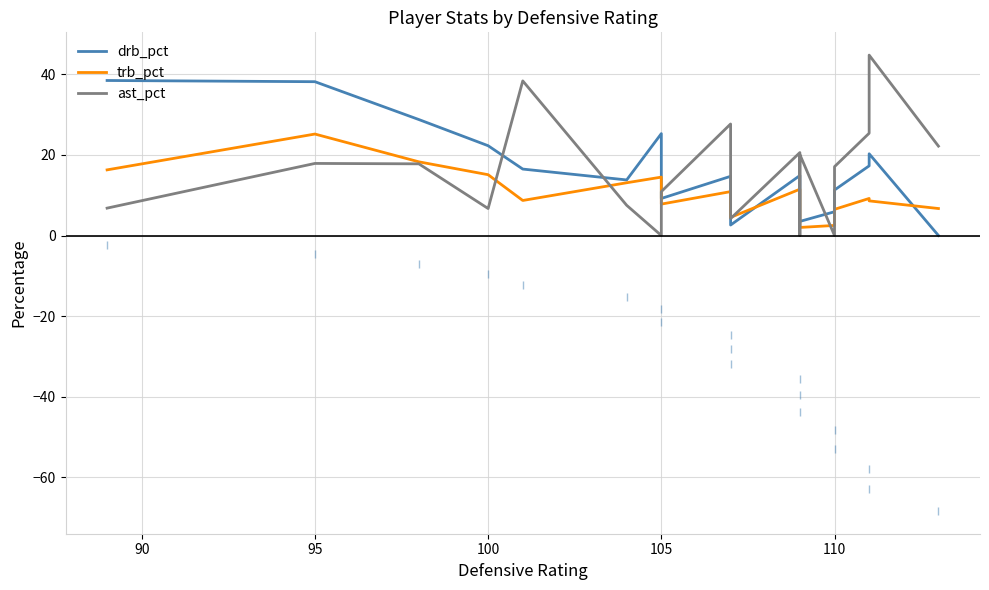

True or false: ast_pct has more than 2 points higher than both neighbors.

True